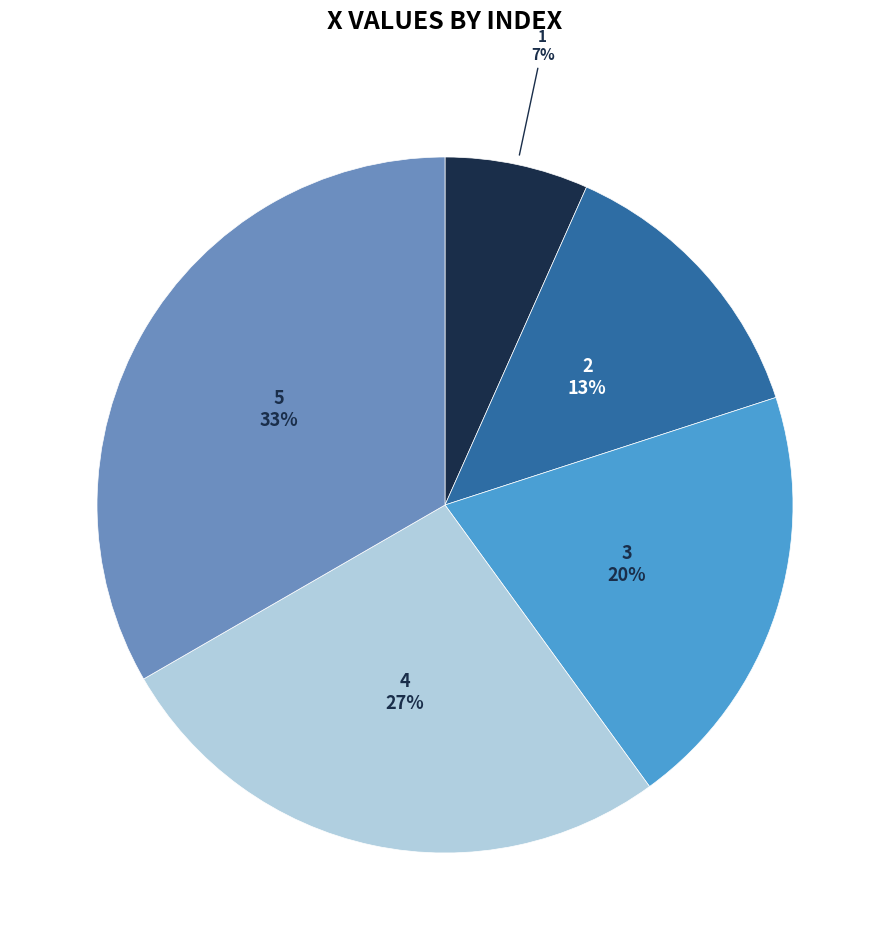

To the nearest percent, what is the average slice percentage?

20%